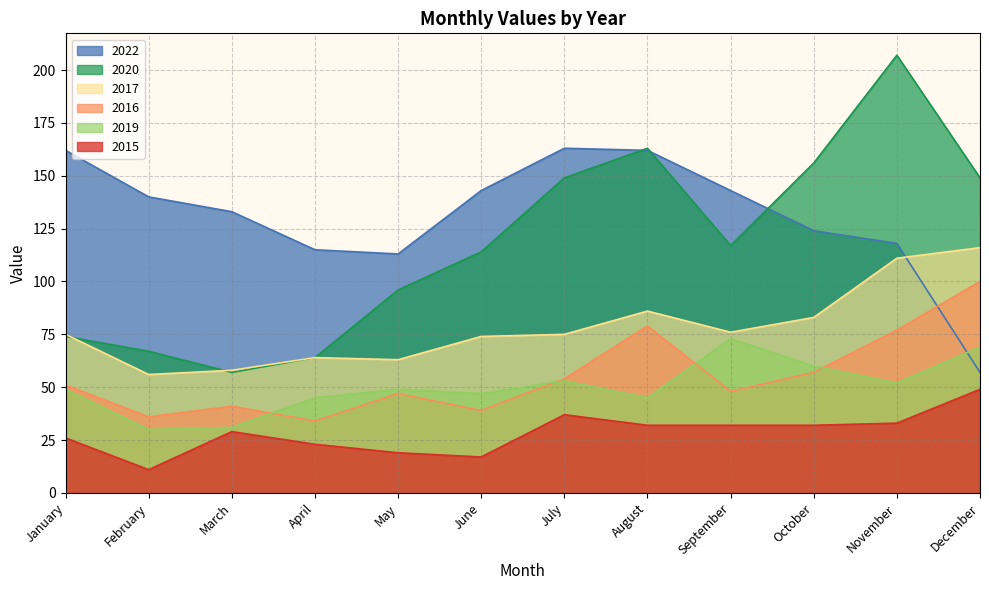

Reading left to right, what are all the values shown in this chart?

2015: January=26	February=11	March=29	April=23	May=19	June=17	July=37	August=32	September=32	October=32	November=33	December=49
2017: January=75	February=56	March=58	April=64	May=63	June=74	July=75	August=86	September=76	October=83	November=111	December=116
2016: January=51	February=36	March=41	April=34	May=47	June=39	July=54	August=79	September=48	October=57	November=77	December=100
2020: January=74	February=67	March=57	April=64	May=96	June=114	July=149	August=163	September=117	October=156	November=207	December=149
2019: January=49	February=30	March=31	April=45	May=49	June=47	July=53	August=45	September=73	October=60	November=52	December=69
2022: January=162	February=140	March=133	April=115	May=113	June=143	July=163	August=162	September=143	October=124	November=118	December=57